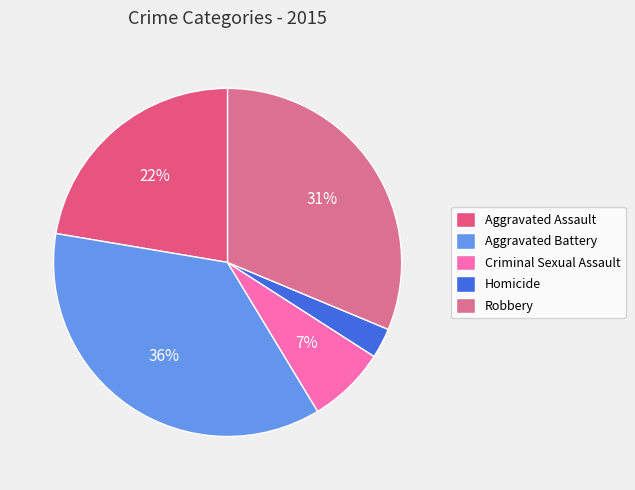

How many slices are in this pie chart?

5